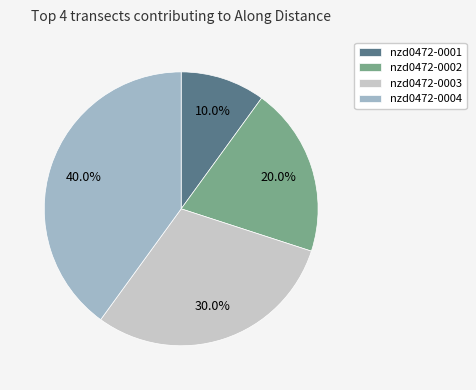

How many segments does this pie chart have?

4